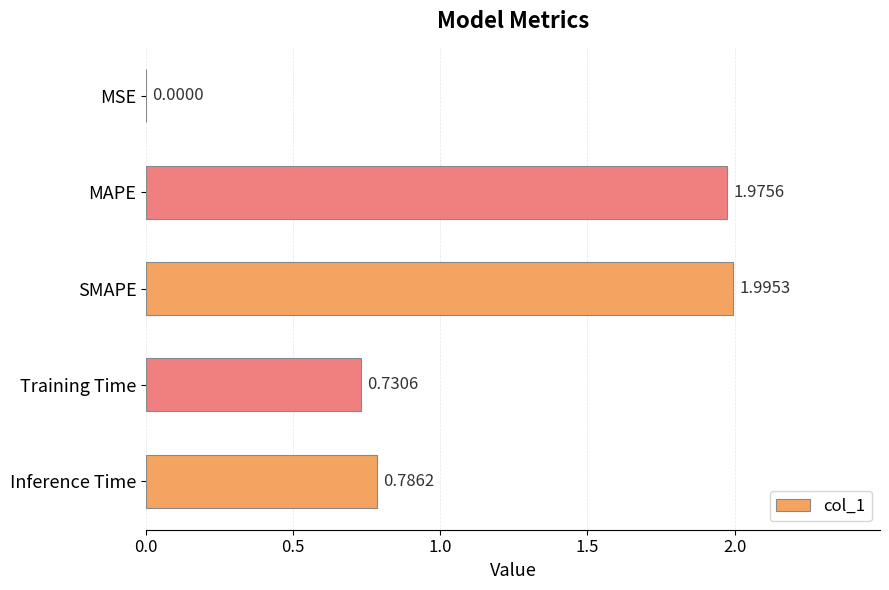

What is the sum of all values?

5.5